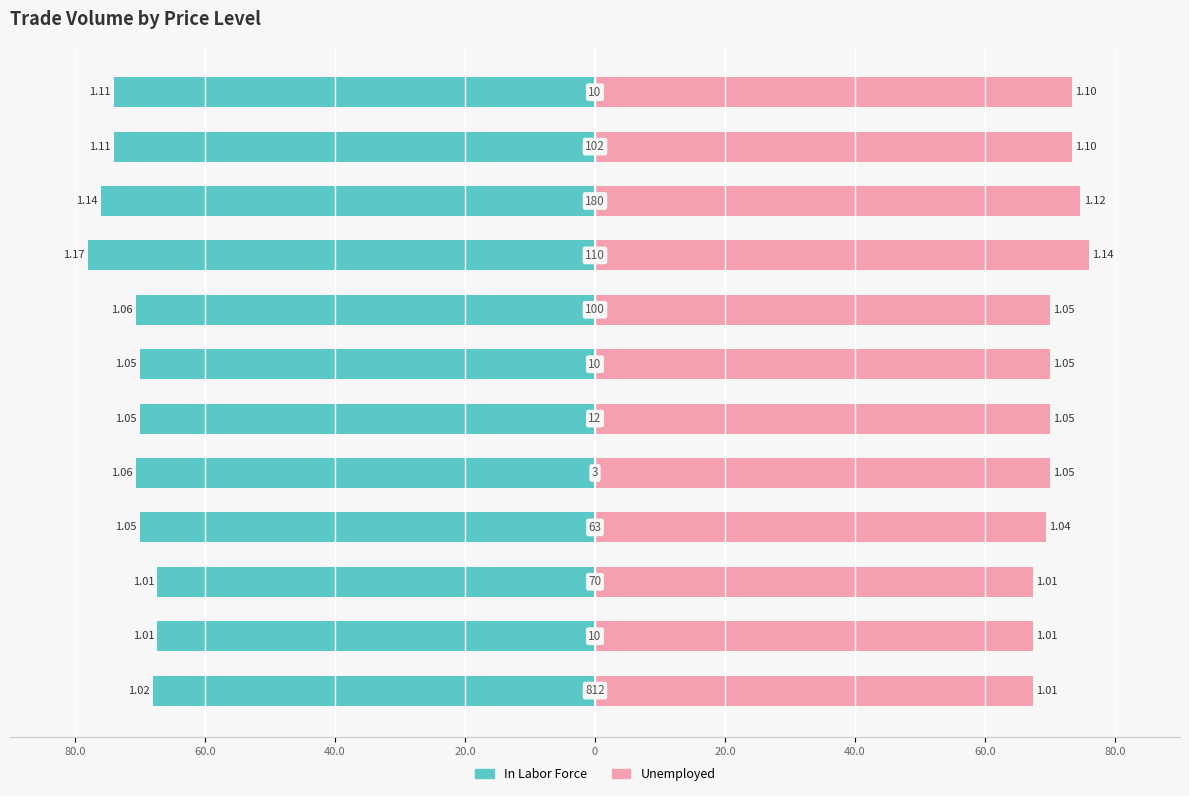

How many bars are there in total?

24